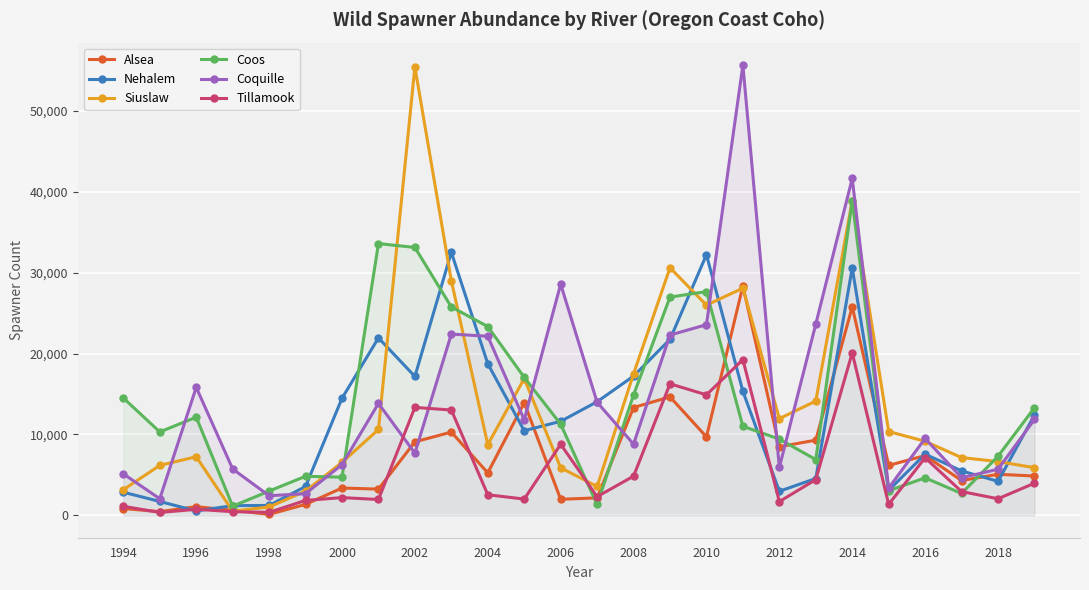

True or false: Nehalem has a value of 6868 at 2014.

False